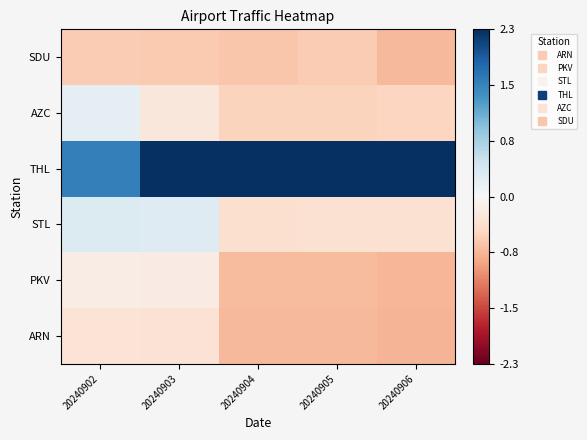

At which category is the sum across all series the highest?

20240903